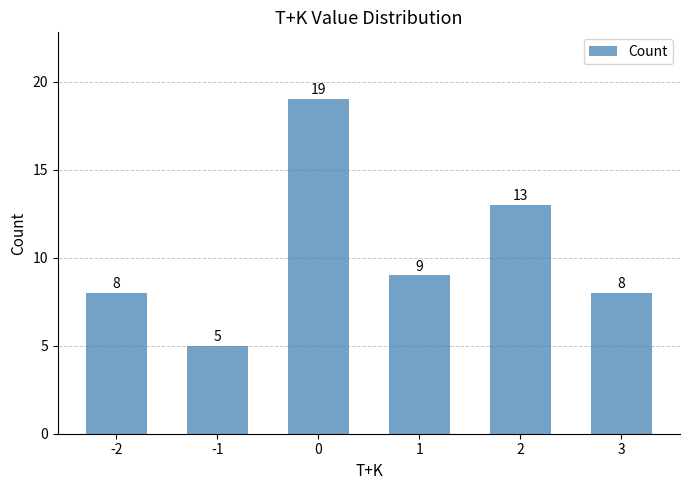

What is the smallest value displayed?

5